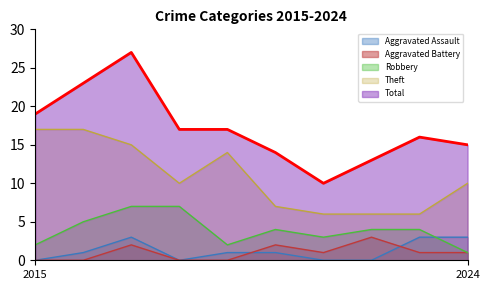

What are all the series names shown in the legend?

Aggravated Assault, Aggravated Battery, Robbery, Theft, Total